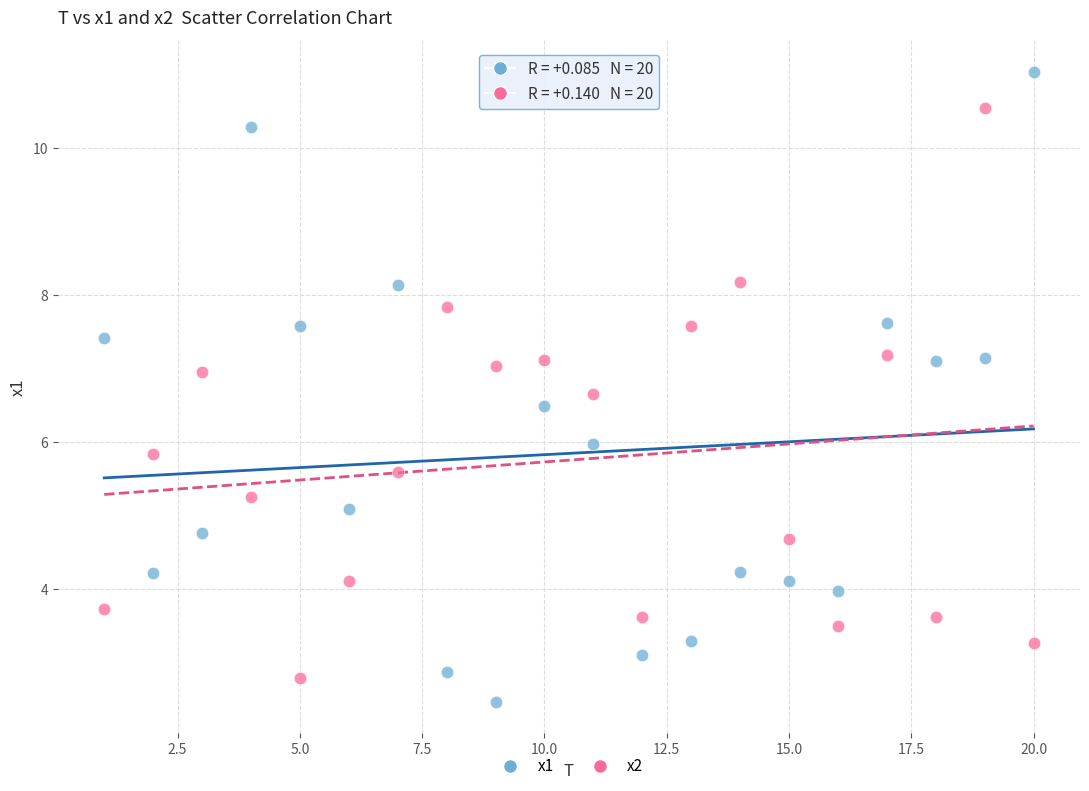

Which series has the widest spread of Y values?

x1